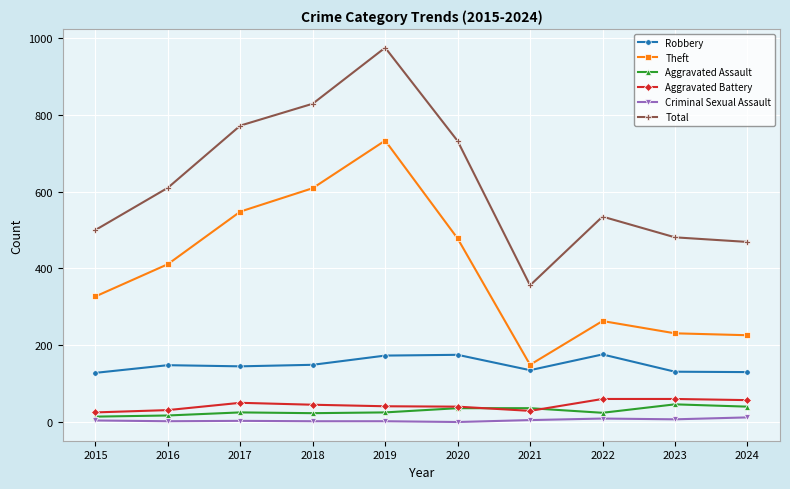

True or false: Theft and Aggravated Assault intersect in this chart.

False